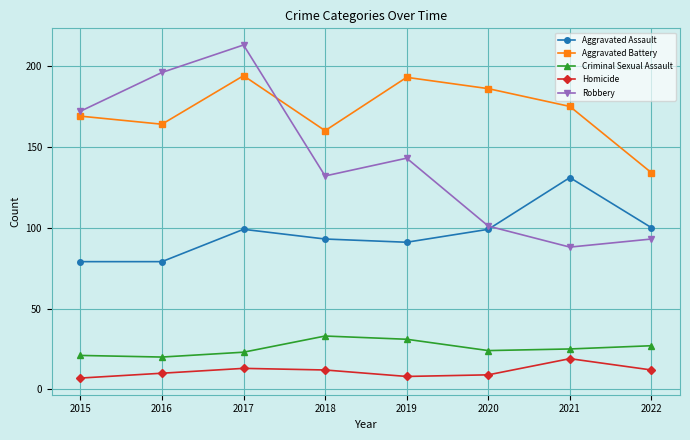

Reading left to right, list all the values displayed in this chart.

Aggravated Assault: 79	79	99	93	91	99	131	100
Aggravated Battery: 169	164	194	160	193	186	175	134
Criminal Sexual Assault: 21	20	23	33	31	24	25	27
Homicide: 7	10	13	12	8	9	19	12
Robbery: 172	196	213	132	143	101	88	93